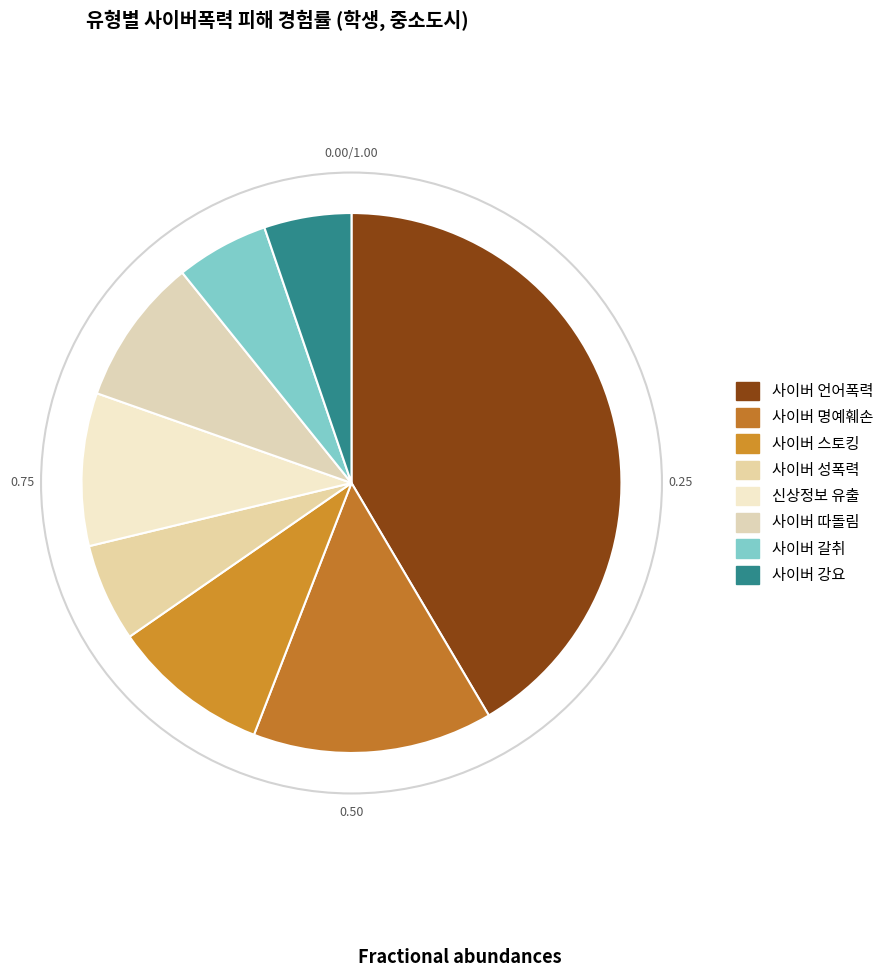

The 사이버 따돌림 slice represents 1% of the pie. True or false?

False